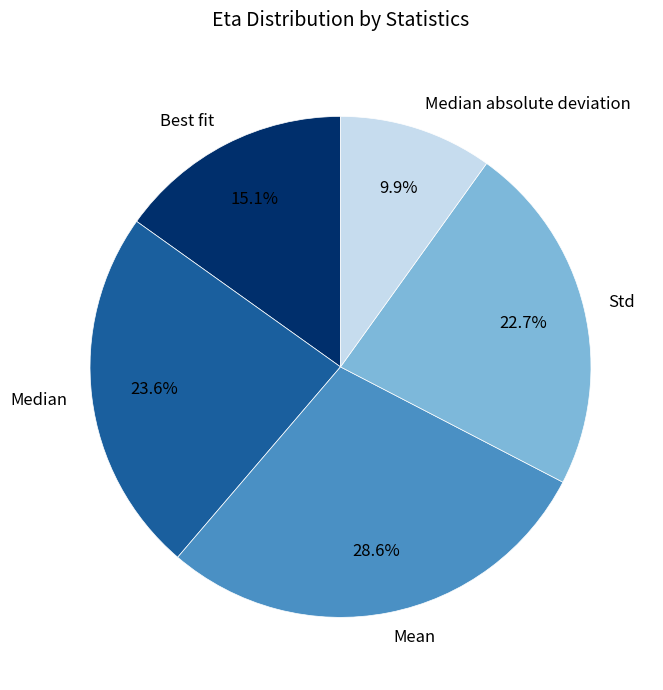

To the nearest percent, what percentage of the pie is Best fit?

15%